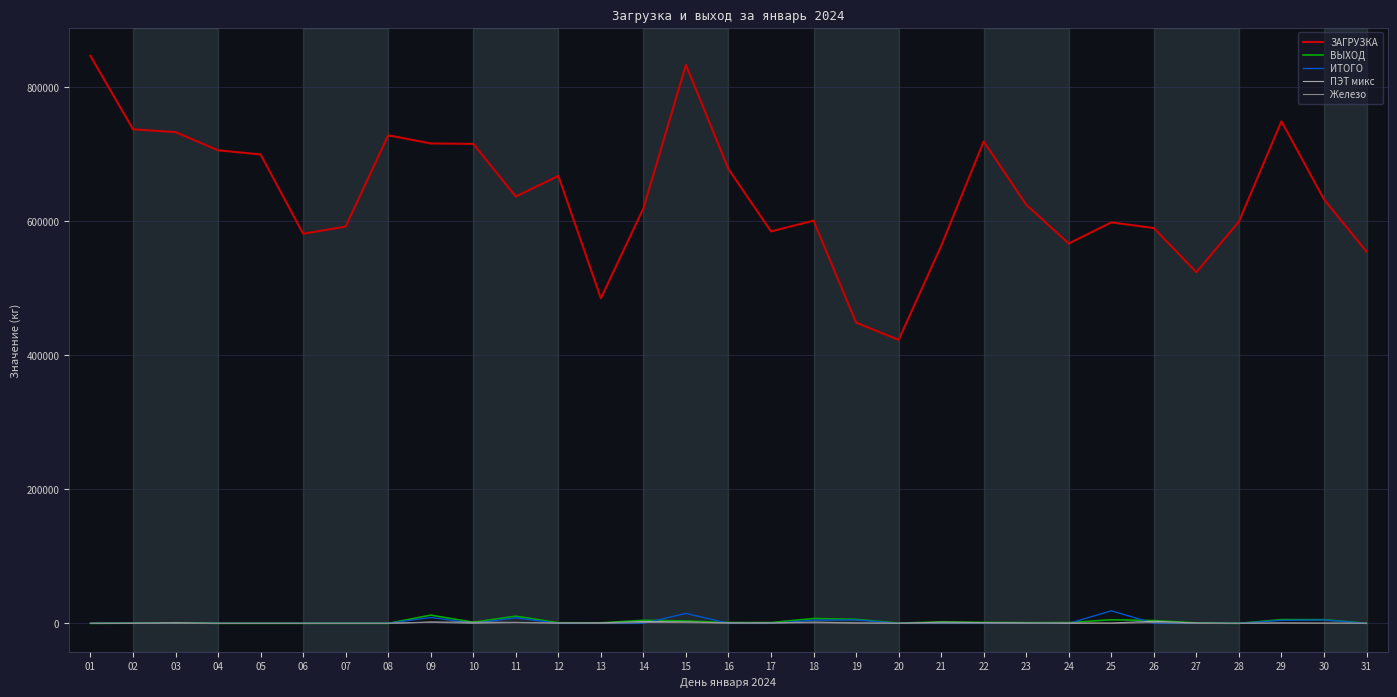

Which series has the largest total across all categories?

ЗАГРУЗКА